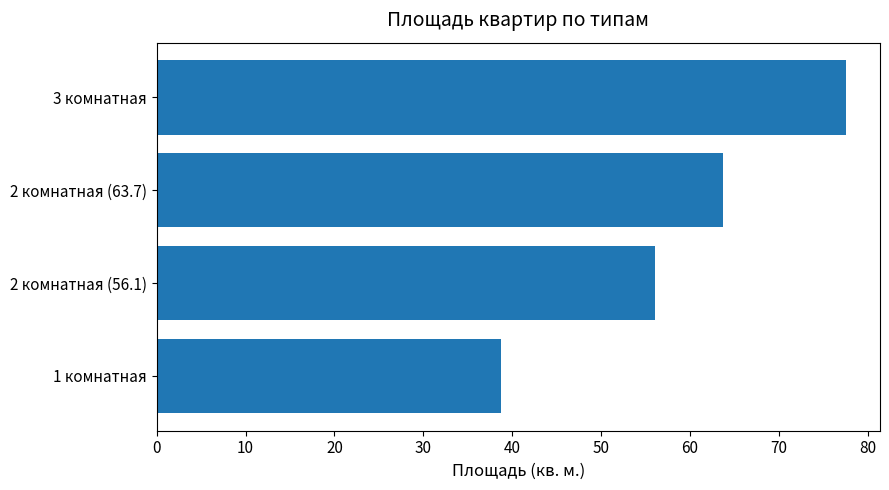

What is the ratio of the value at 2 комнатная (56.1) to the value at 1 комнатная?

1.4